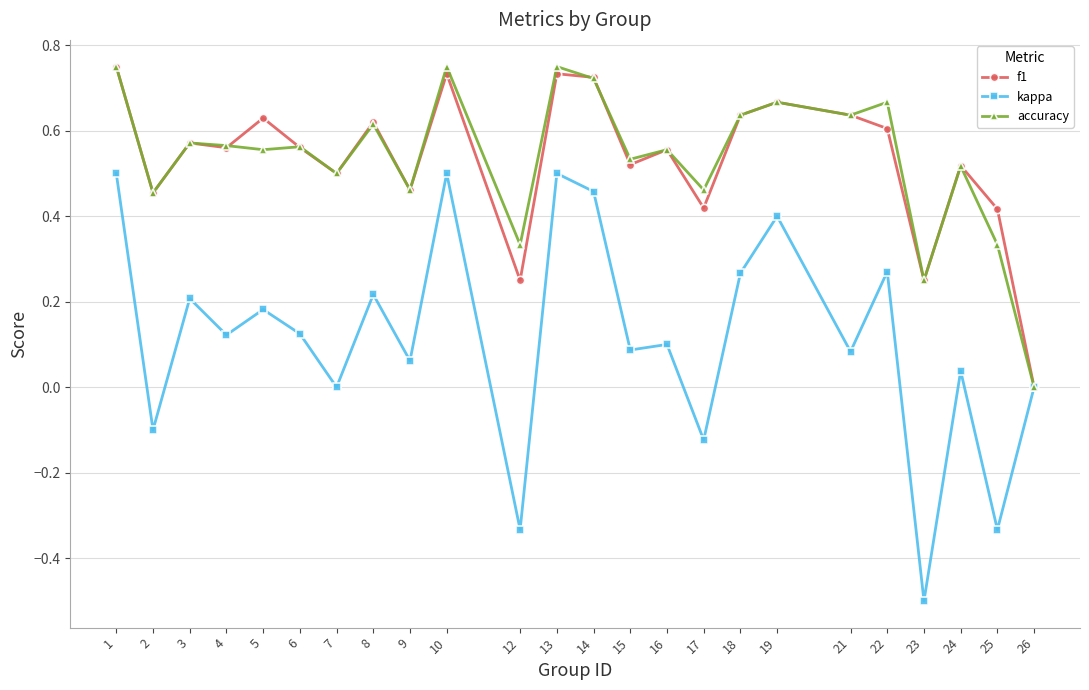

Is the value of kappa at 19 greater than the value of f1 at 23?

Yes